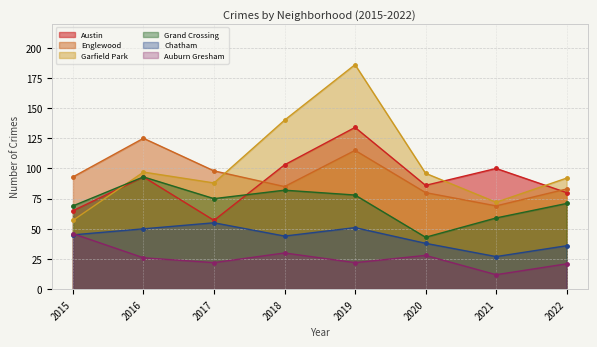

Where is the first local maximum for Englewood?

2016